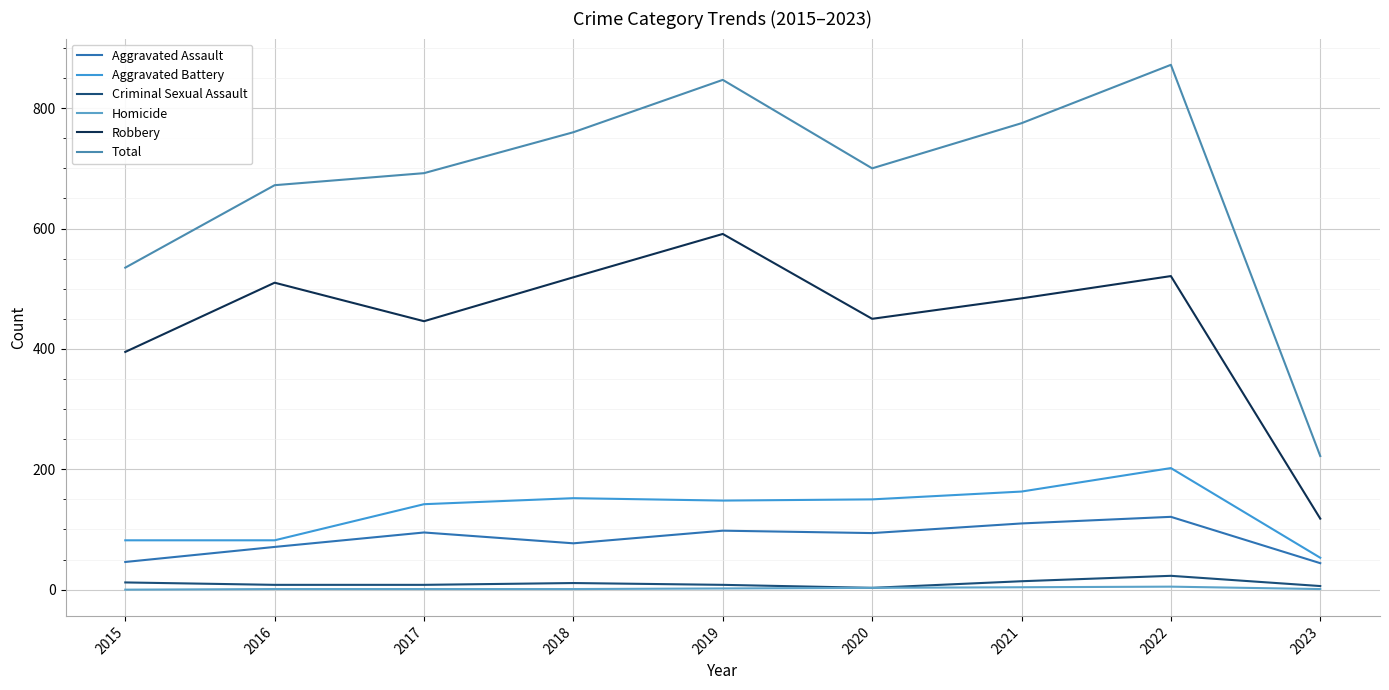

The Total series shows 455 at 2018. True or false?

False